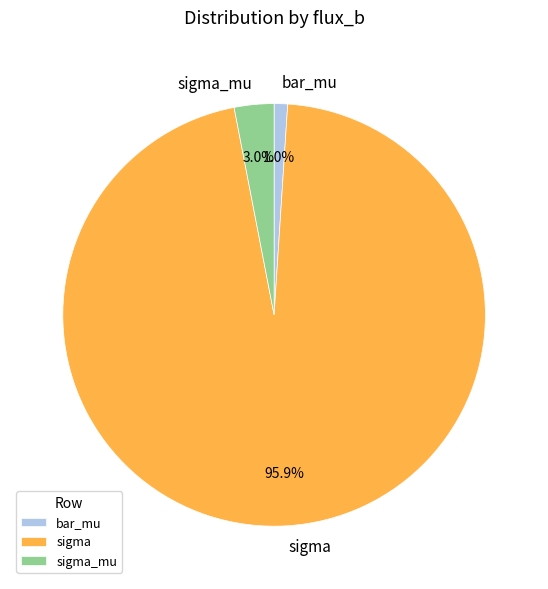

Approximately how many times larger is the value at bar_mu compared to sigma_mu?

0.3